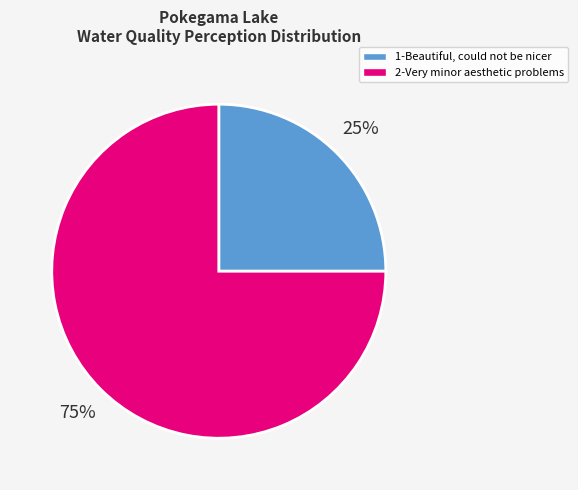

Approximately how many times larger is the value at 2-Very minor aesthetic problems compared to 1-Beautiful, could not be nicer?

3.0